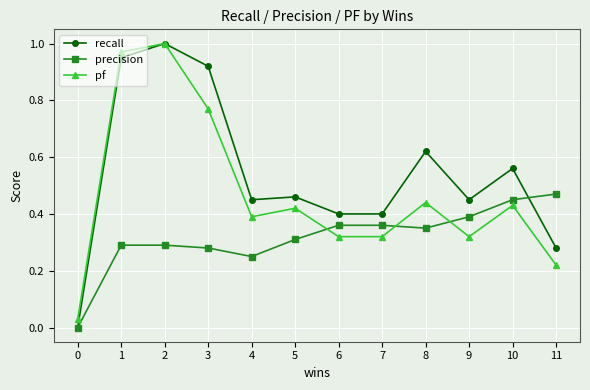

How many data points does each series have?

12